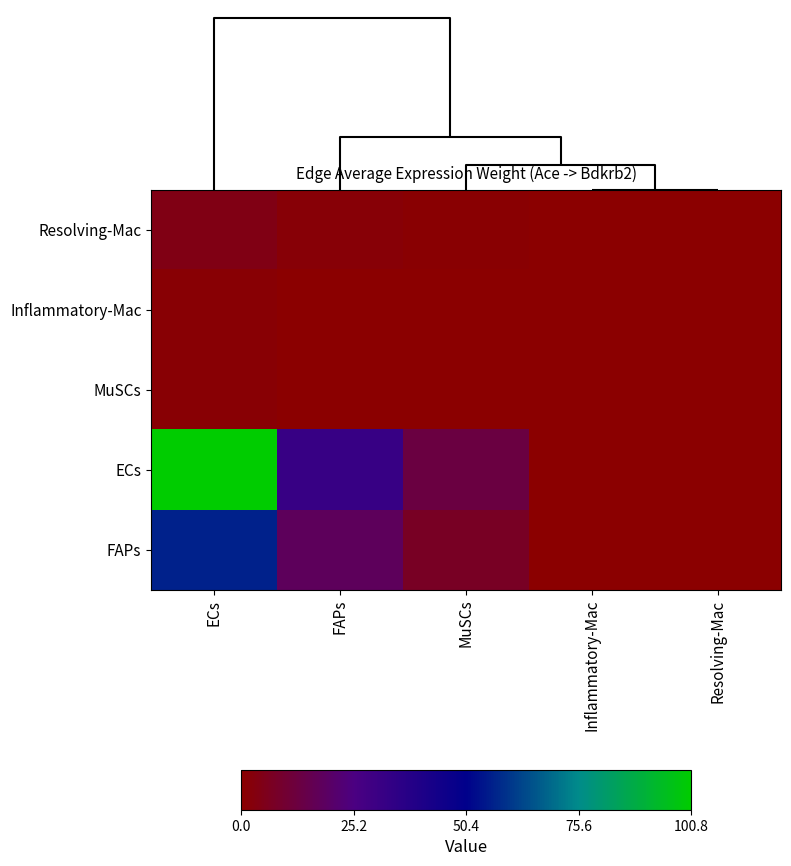

Which series has the largest range (max minus min)?

ECs